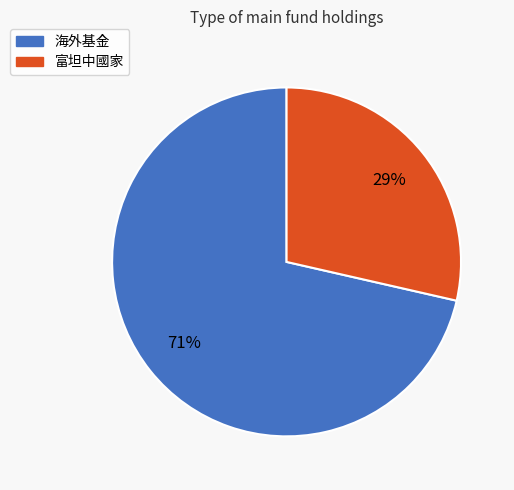

Which has a higher value, 海外基金 or 富坦中國家?

海外基金